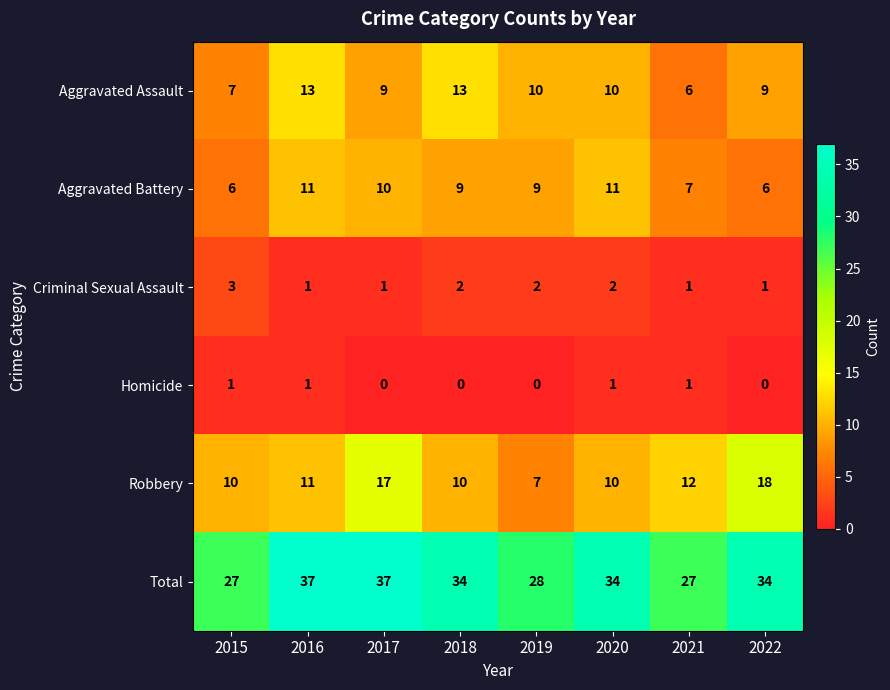

Rank the series at 2022 from lowest to highest value.

Homicide, Criminal Sexual Assault, Aggravated Battery, Aggravated Assault, Robbery, Total